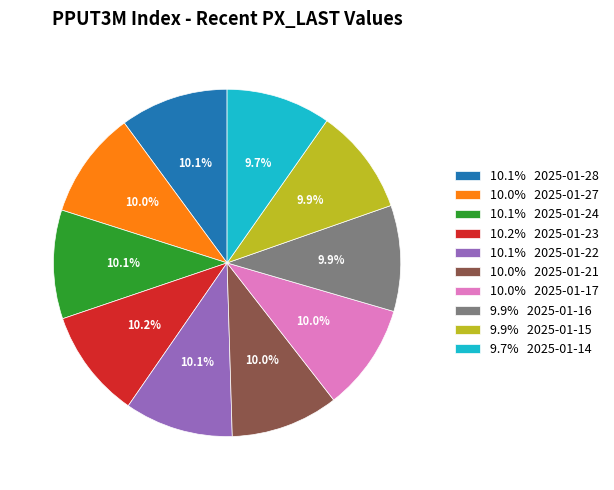

Combined, what portion of the pie is 10.1% 2025-01-22 and 10.0% 2025-01-17?

20.1%